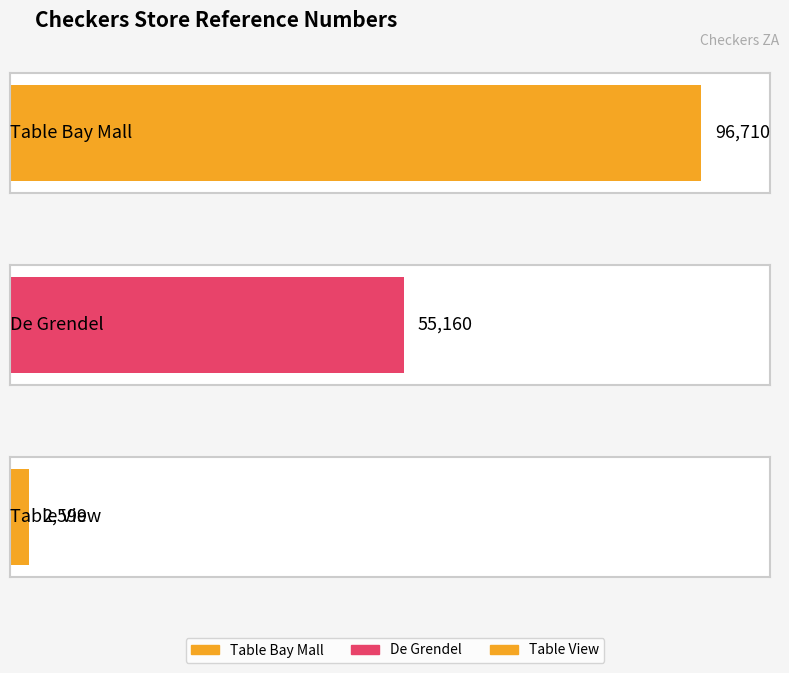

List the labels in order of value, smallest first.

Table View, De Grendel, Table Bay Mall